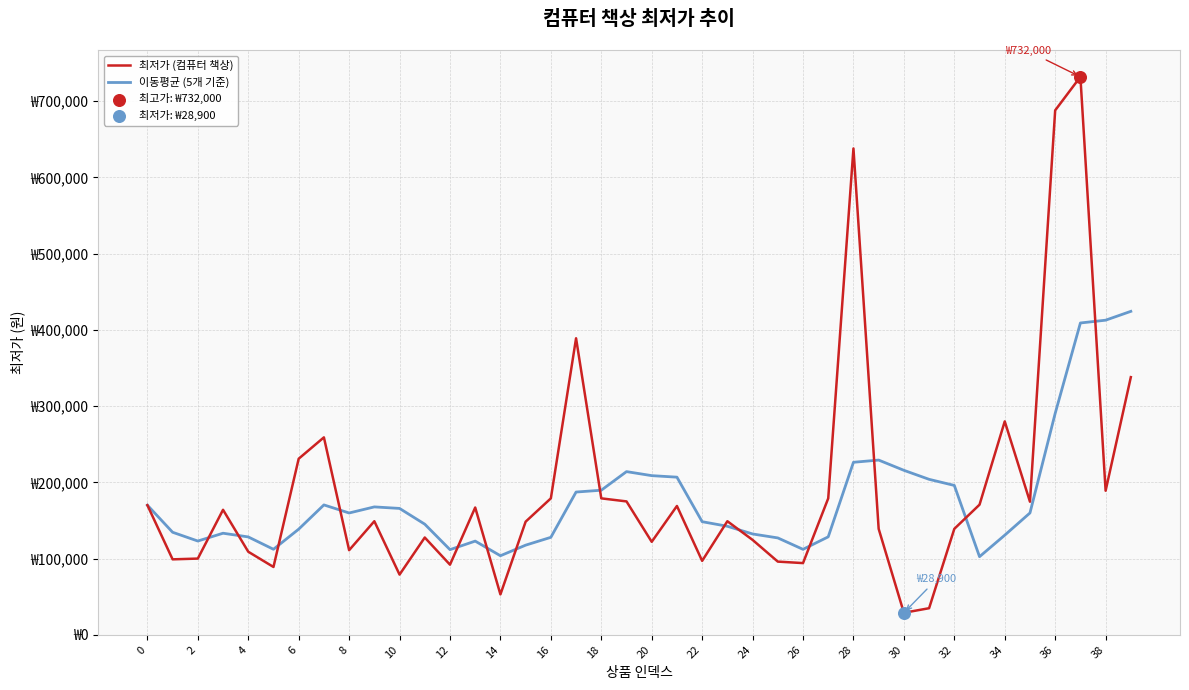

Does the chart have visible grid lines?

Yes